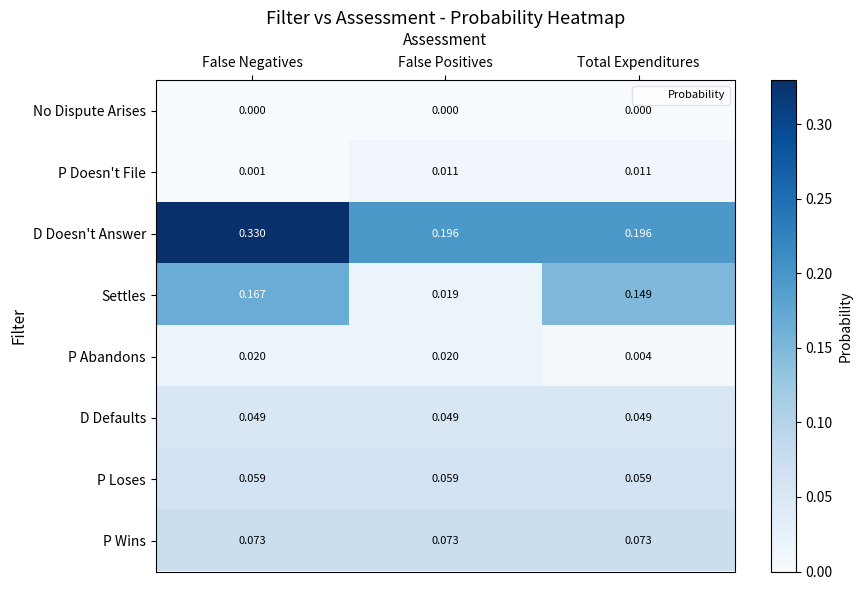

List the series in order of their peak value, highest first.

D Doesn't Answer, Settles, P Wins, P Loses, D Defaults, P Abandons, P Doesn't File, No Dispute Arises